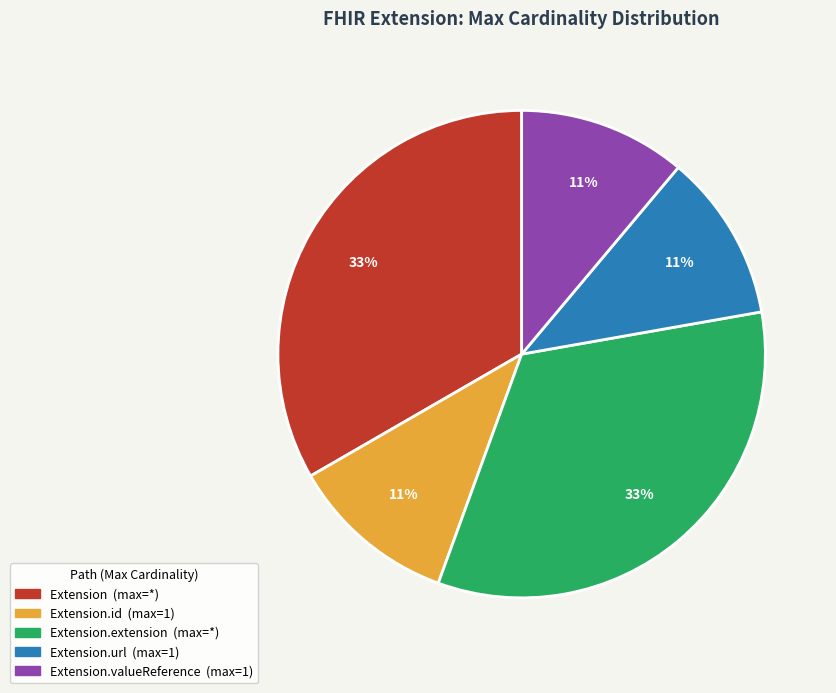

To the nearest percent, what is the average slice percentage?

20%